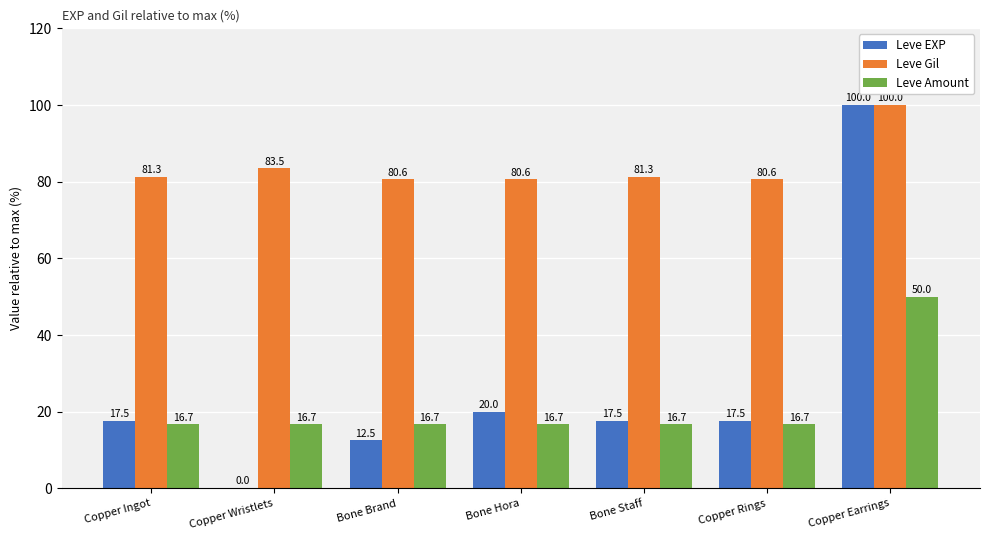

The Leve Amount series shows 16.7 at Bone Hora. True or false?

True